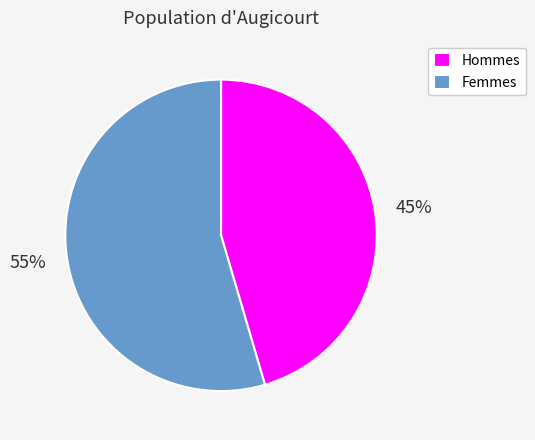

Which category has the biggest portion of the pie?

Femmes